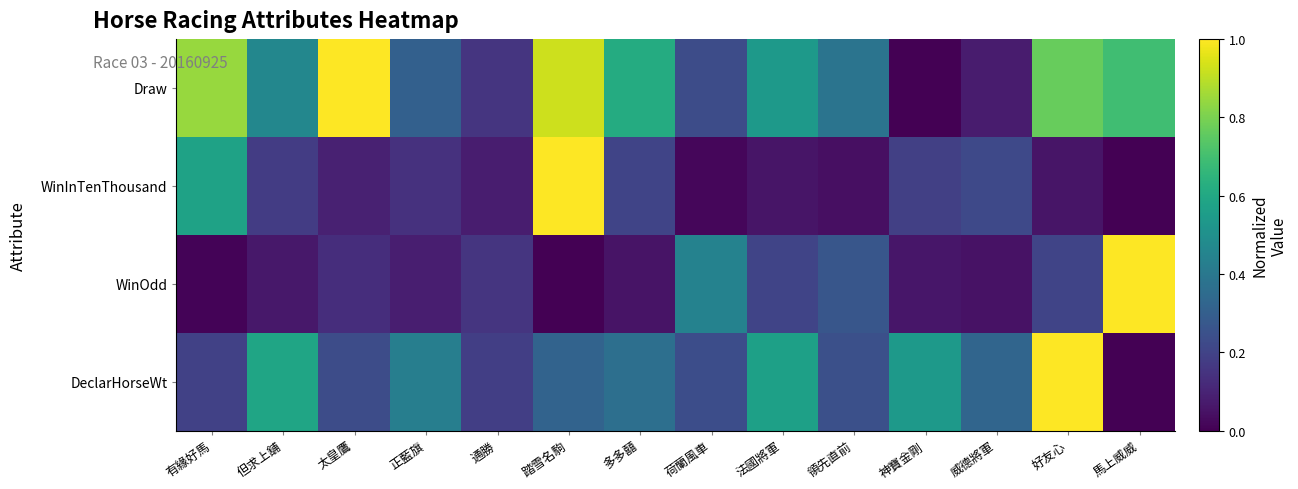

At which category is the sum across all series the highest?

踏雪名駒